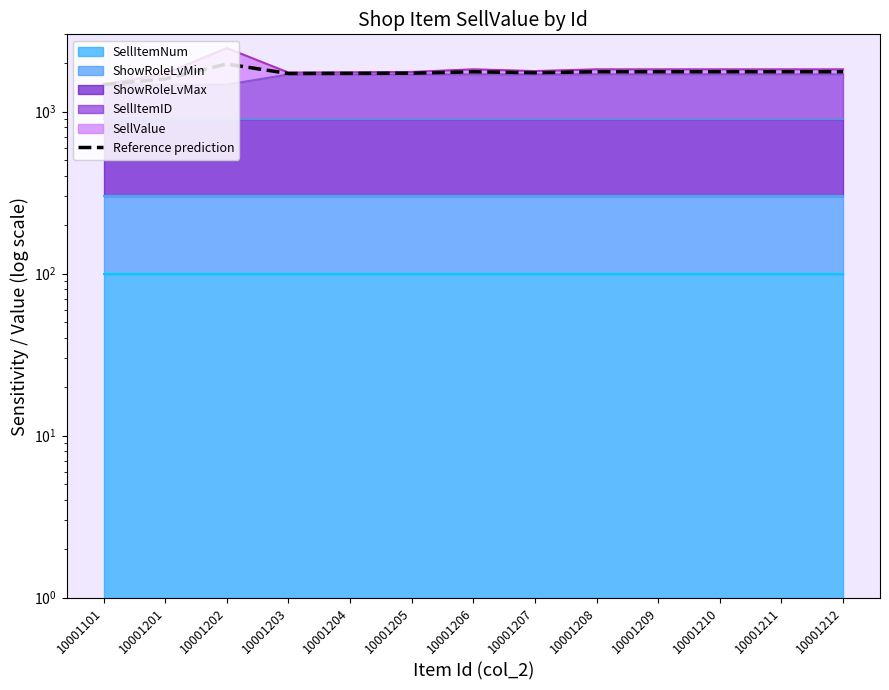

Reading left to right, list all the values displayed in this chart.

1468.7	1592.4	1967.4	1719.4	1722.5	1727.0	1761.7	1738.4	1762.5	1762.5	1762.5	1762.5	1762.5